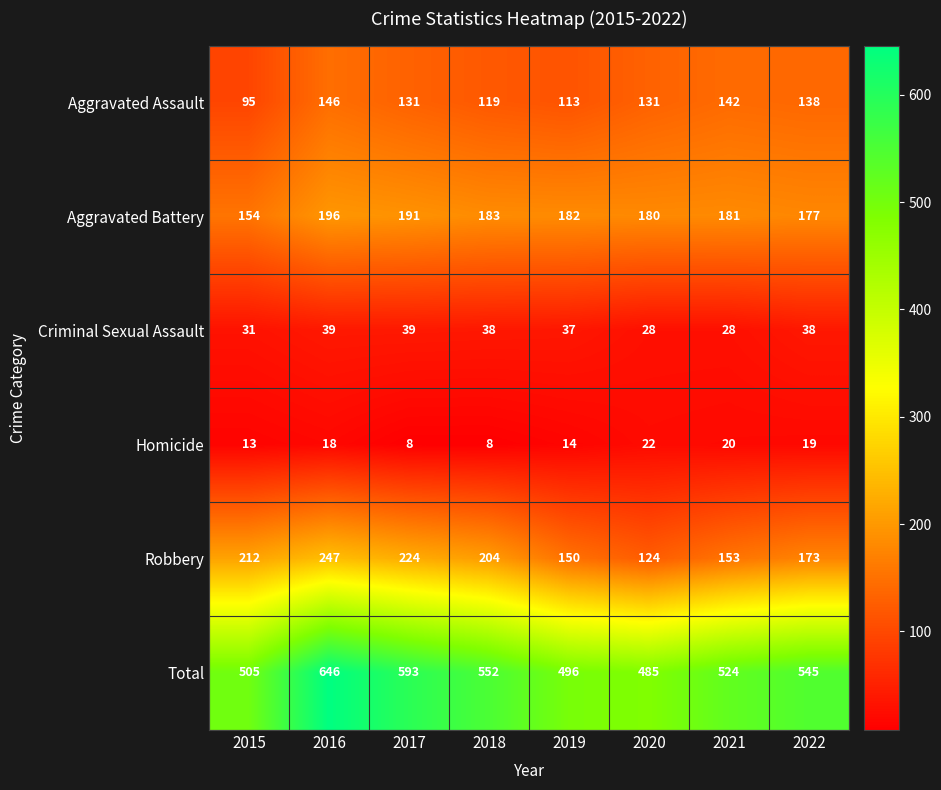

What is the difference between the maximum and second lowest values in the Robbery series?

97